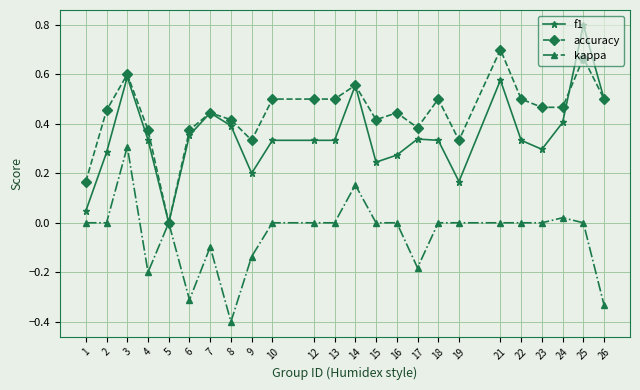

The kappa series shows -0.3 at 12. True or false?

False